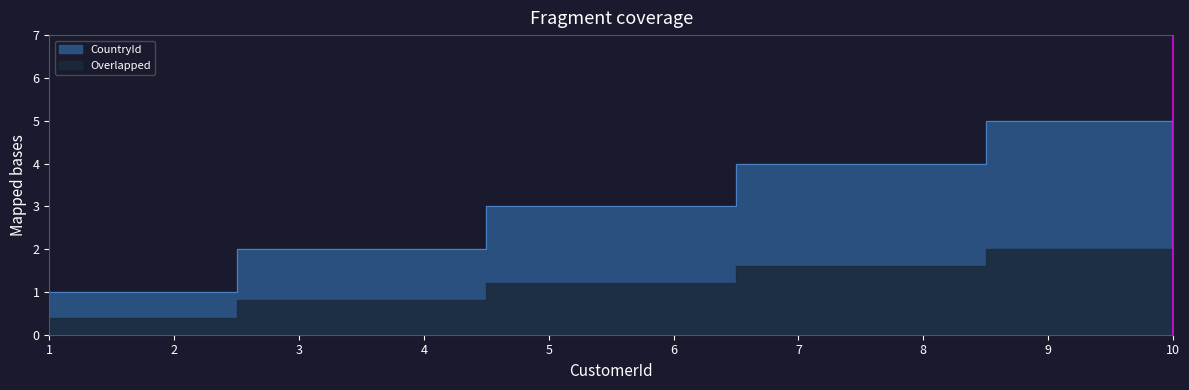

How many values are between 2 and 4?

6